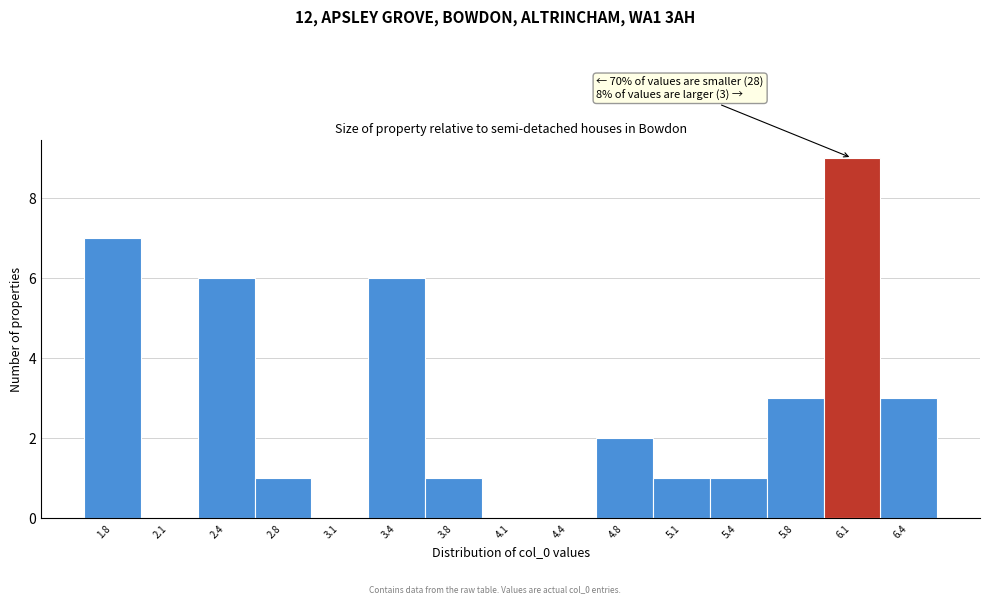

Reading left to right, extract all data points from this chart.

1.8=7	2.1=0	2.4=6	2.8=1	3.1=0	3.4=6	3.8=1	4.1=0	4.4=0	4.8=2	5.1=1	5.4=1	5.8=3	6.1=9	6.4=3